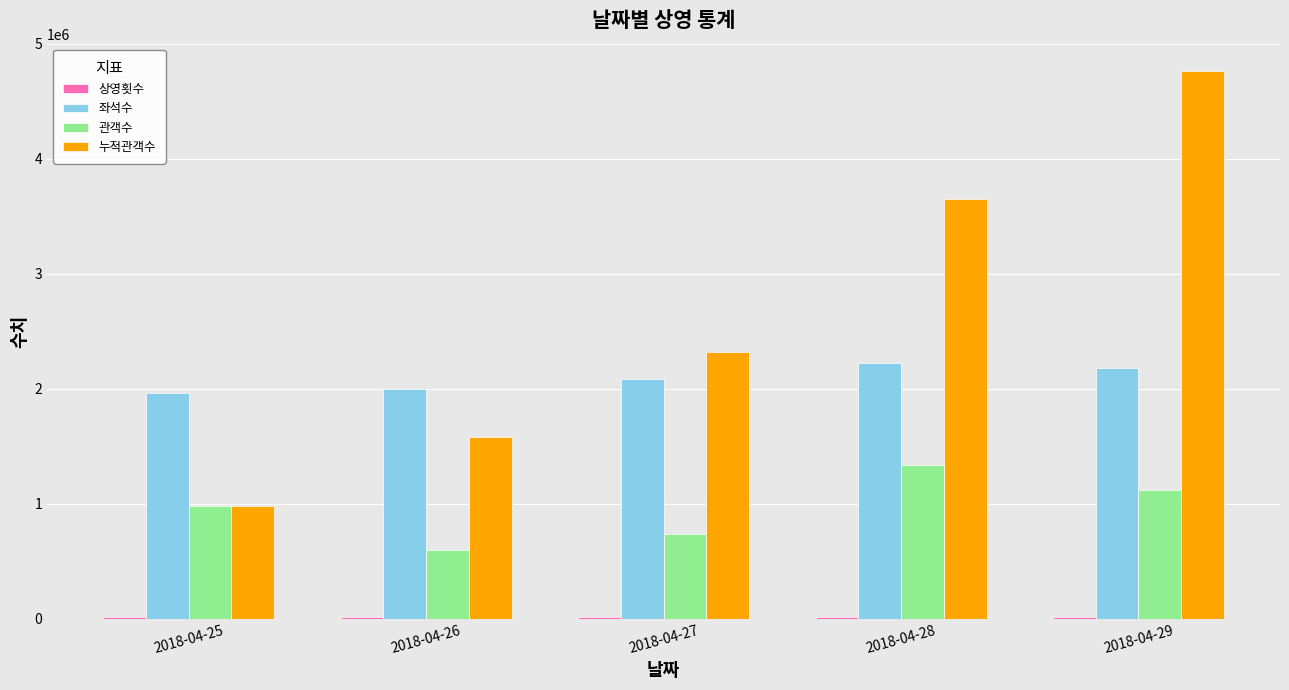

At which category does the chart reach its peak across all series?

2018-04-29